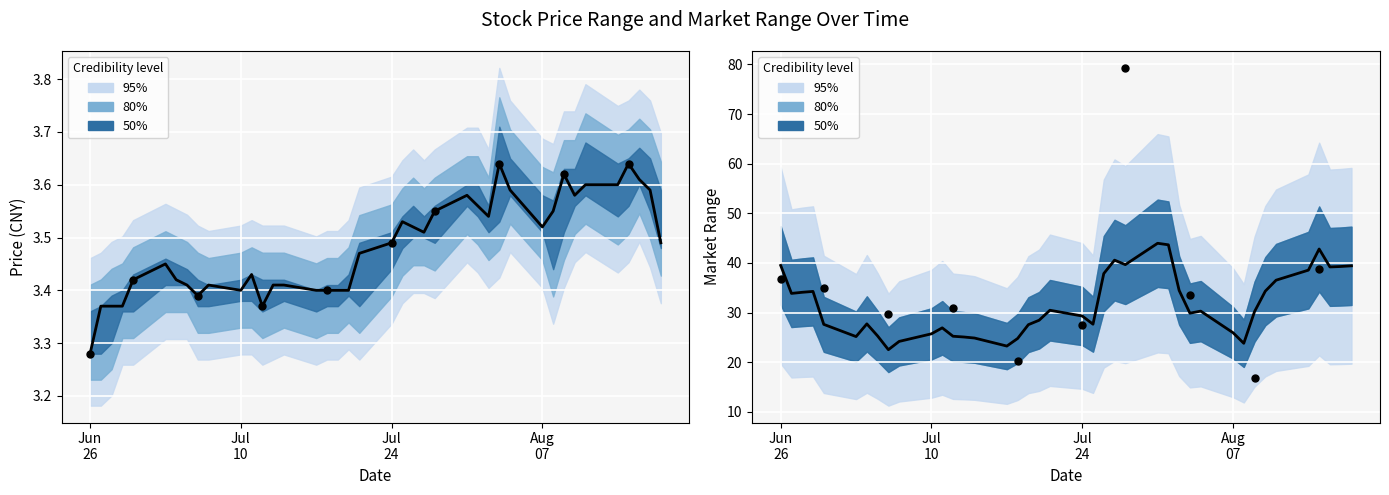

Which series has the widest spread of Y values?

marketrange